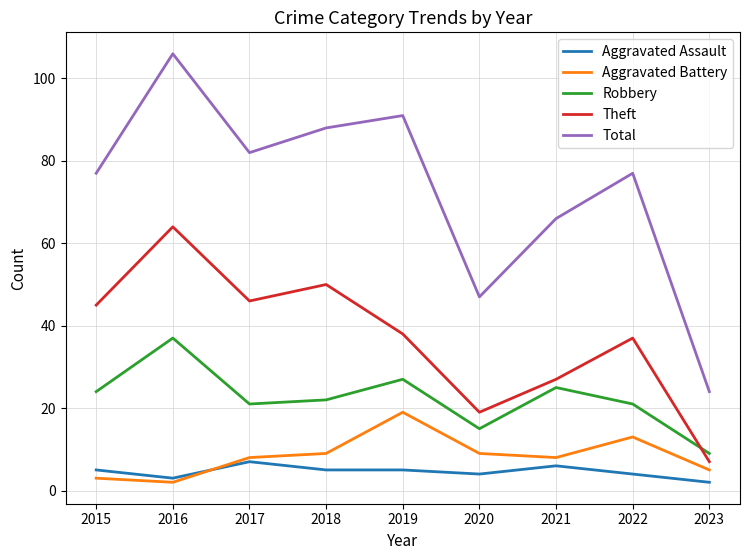

Which series changed the most between 2021 and 2023?

Total